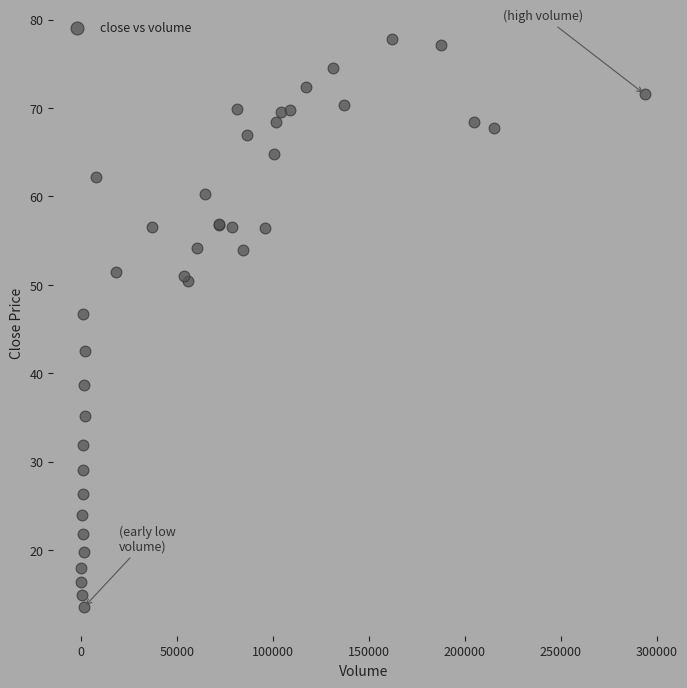

What Y value in the scatter plot is closest to 45?

46.7